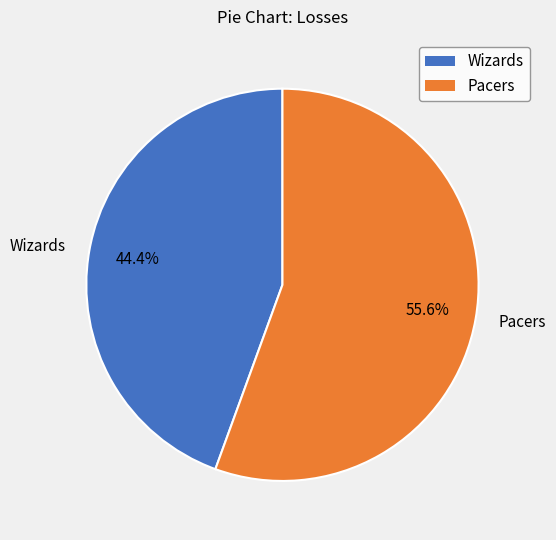

To the nearest percent, what percentage of the pie is Pacers?

56%